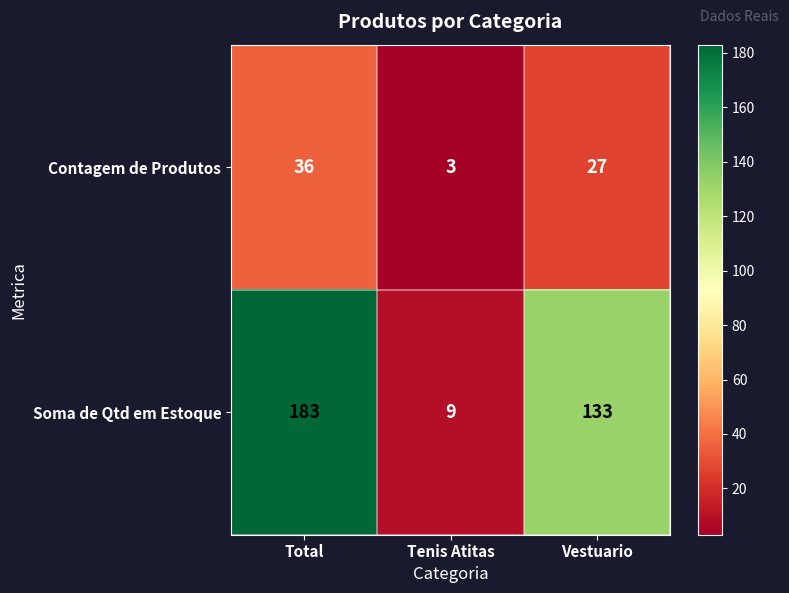

What is the maximum value shown in the chart?

183